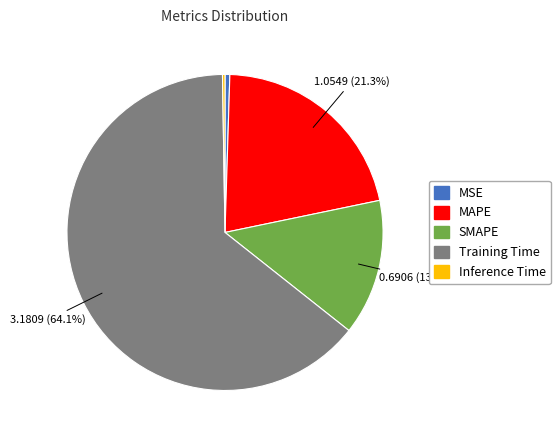

Does any single category account for the majority?

Yes